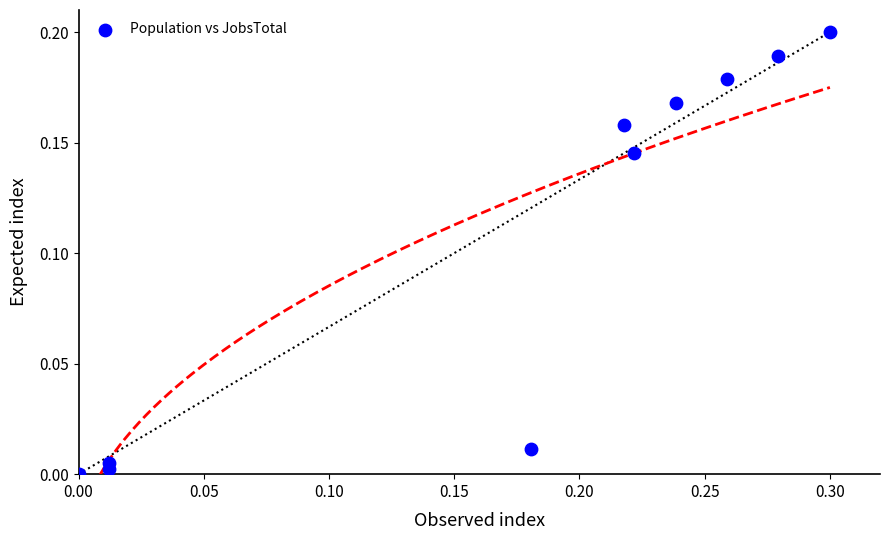

What is the range of X values (max minus min)?

0.3